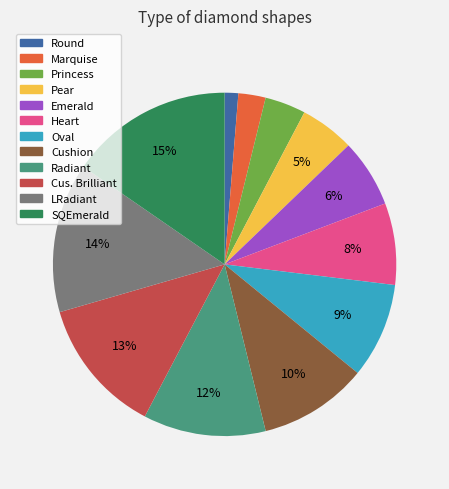

Does any single category account for the majority?

No